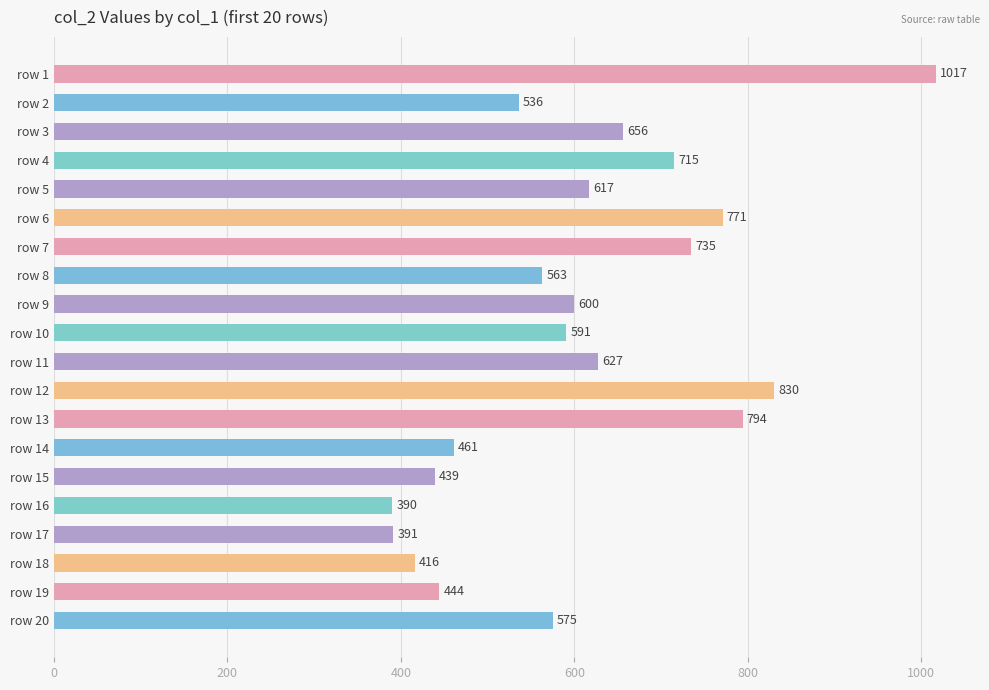

What is the difference between the maximum and second lowest values?

626